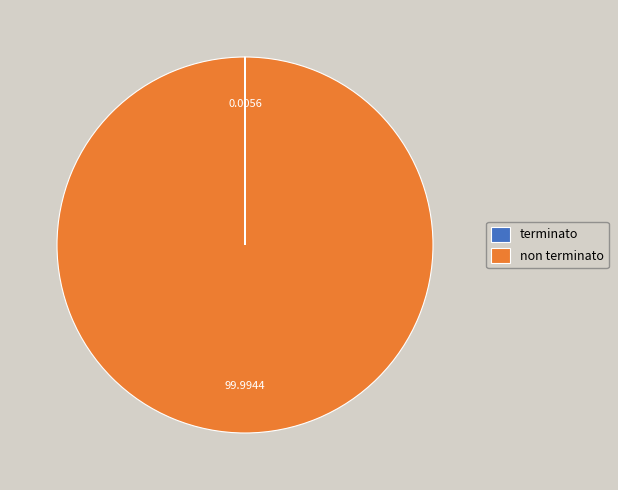

Does any single category account for the majority?

Yes